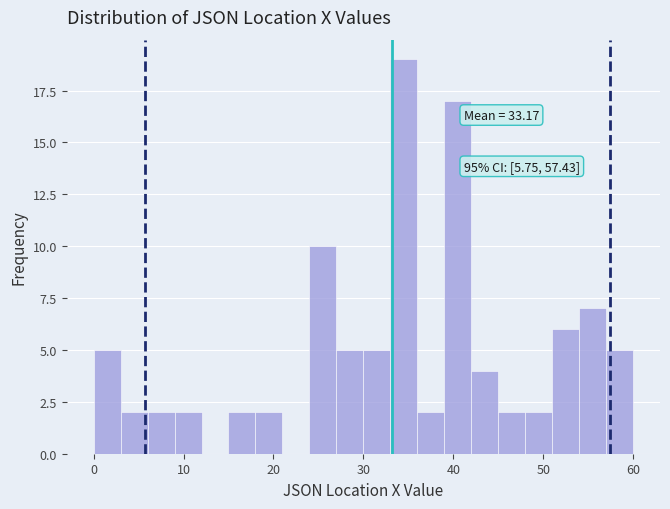

Read against the x-axis, roughly where is the centre of the tallest bar?

34